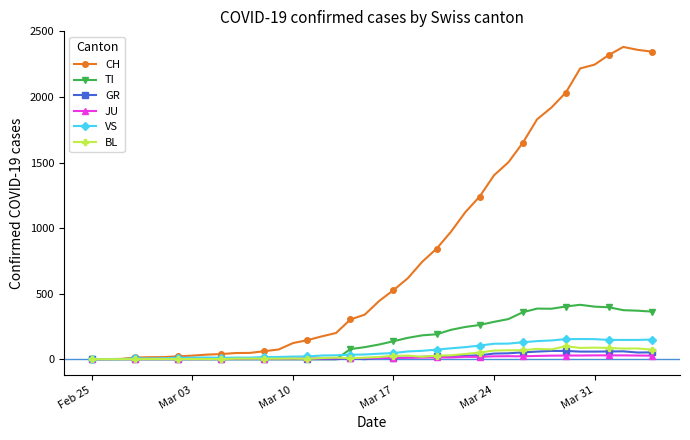

Does the chart display data point markers on the line(s)?

Yes